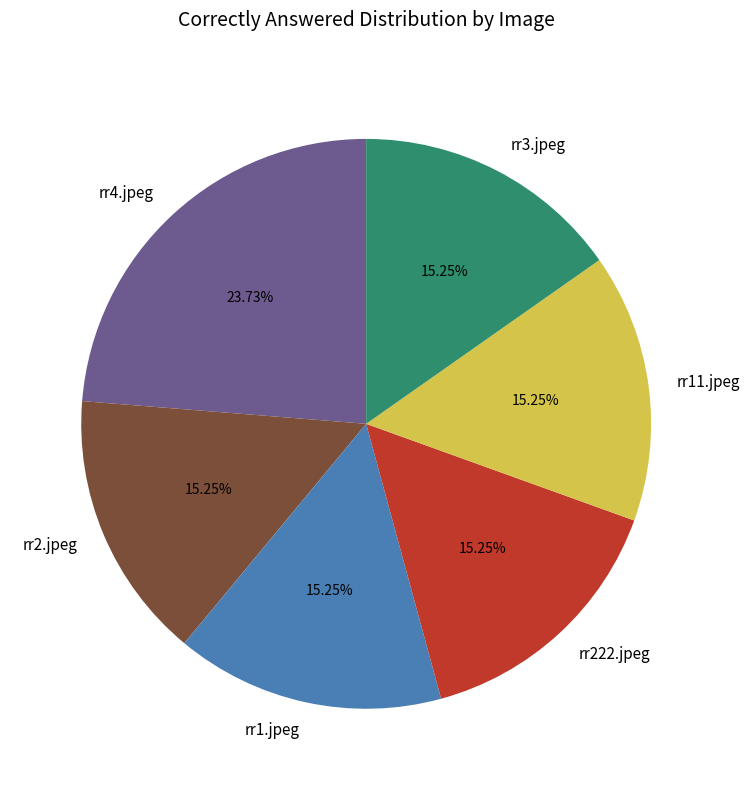

Count the number of slices in the pie.

6